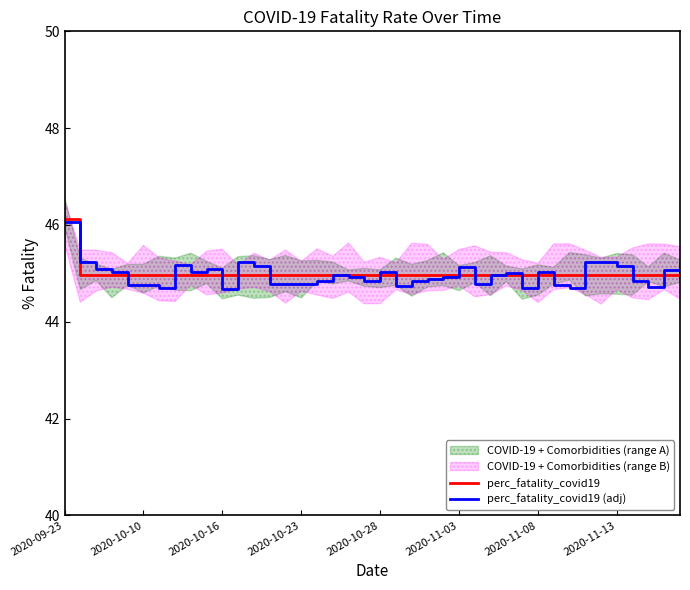

Reading right to left, extract all data points from this chart.

perc_fatality_covid19: 45.0	45.0	45.0	45.0	45.0	45.0	45.0	45.0	45.0	45.0	45.0	45.0	45.0	45.0	45.0	45.0	45.0	45.0	45.0	45.0	45.0	45.0	45.0	45.0	45.0	45.0	45.0	45.0	45.0	45.0	45.0	45.0	45.0	45.0	45.0	45.0	45.0	45.0	45.0	46.1
perc_fatality_covid19 (adj): 44.9	45.1	44.7	44.8	45.1	45.2	45.2	44.7	44.8	45.0	44.7	45.0	45.0	44.8	45.1	44.9	44.9	44.8	44.7	45.0	44.8	44.9	45.0	44.8	44.8	44.8	44.8	45.2	45.2	44.7	45.1	45.0	45.2	44.7	44.8	44.8	45.0	45.1	45.2	46.1